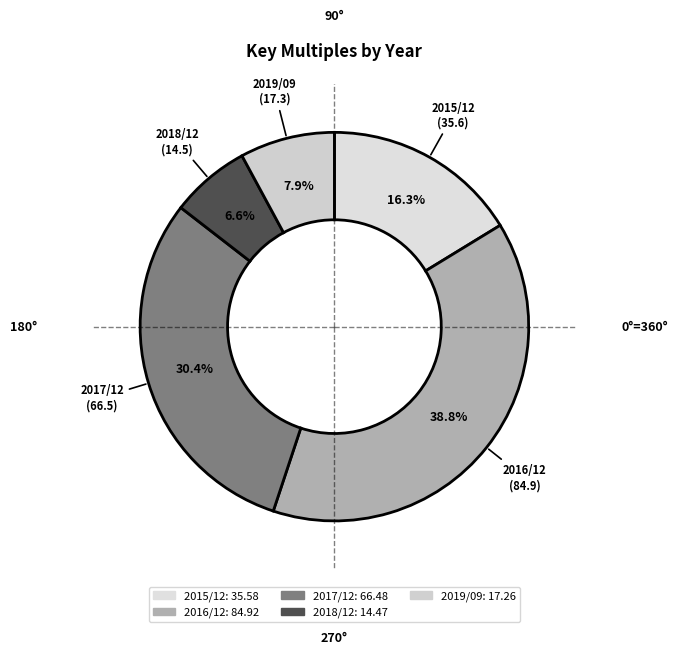

Is 2016/12 the majority of the pie?

No